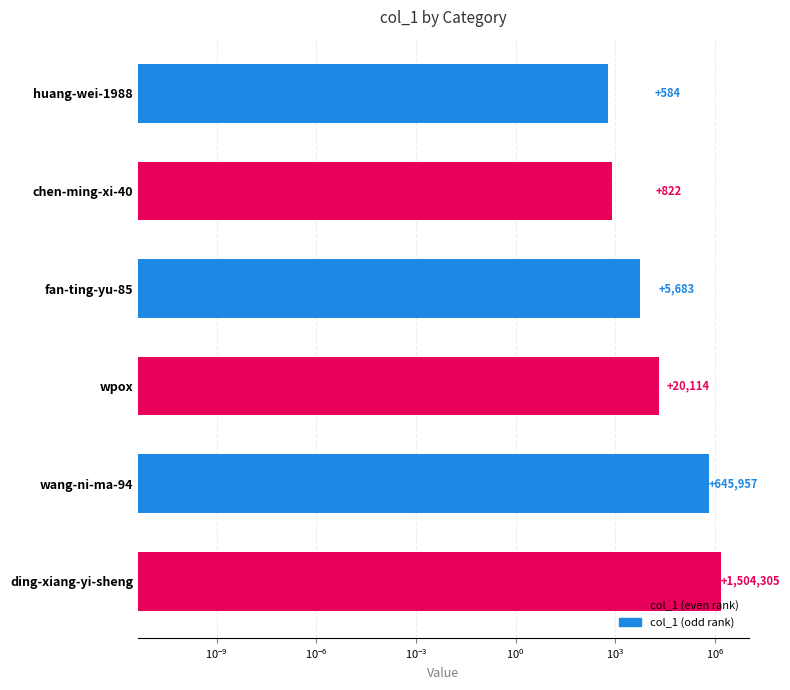

Does the chart contain any negative values?

No